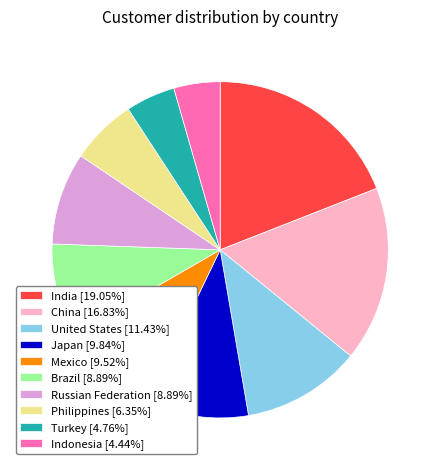

Approximately how many times larger is the value at Brazil [8.89%] compared to United States [11.43%]?

0.8